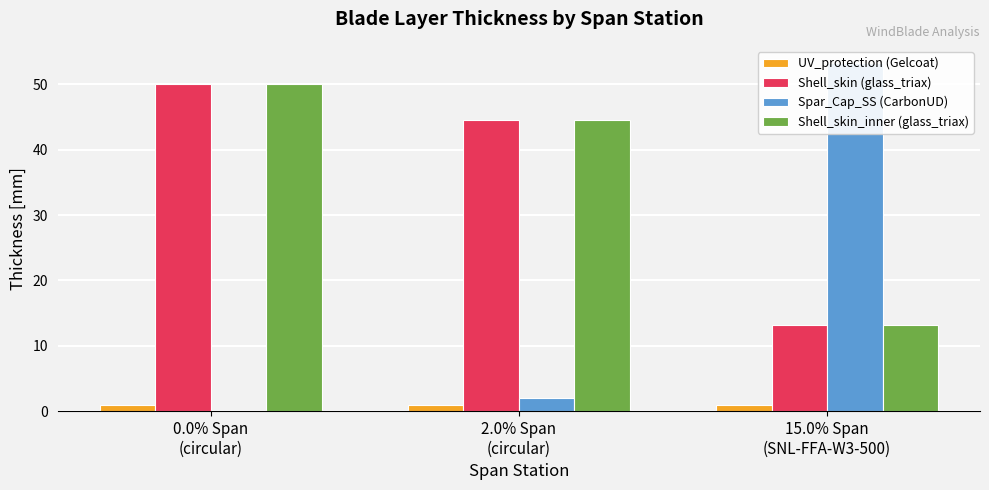

What position from the right is 2.0% Span
(circular)?

2